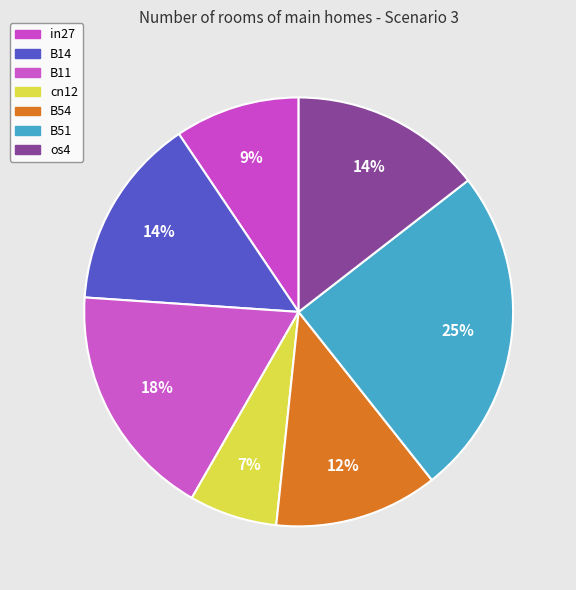

What is the largest slice in the pie chart?

B51